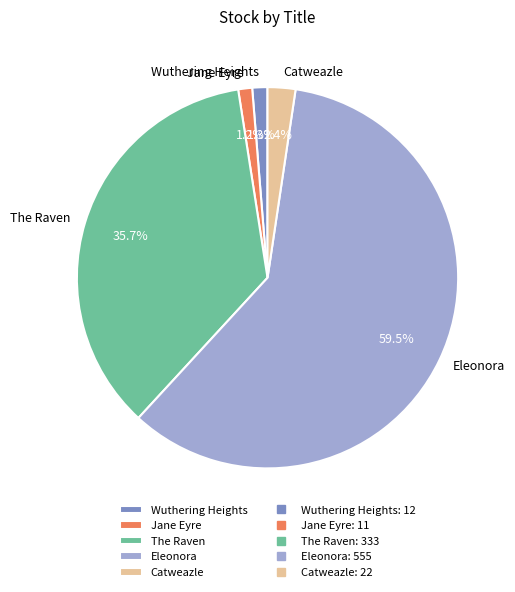

Is it true that Catweazle is 2% of the pie?

True